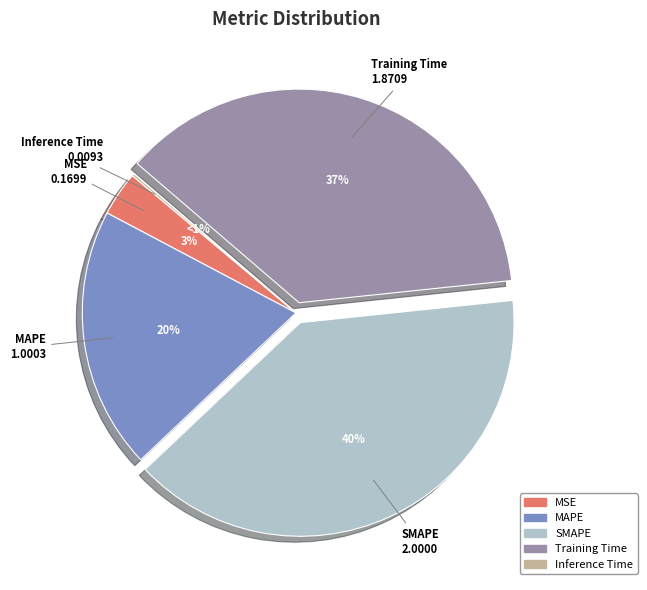

To the nearest percent, what percentage of the pie is MAPE?

20%